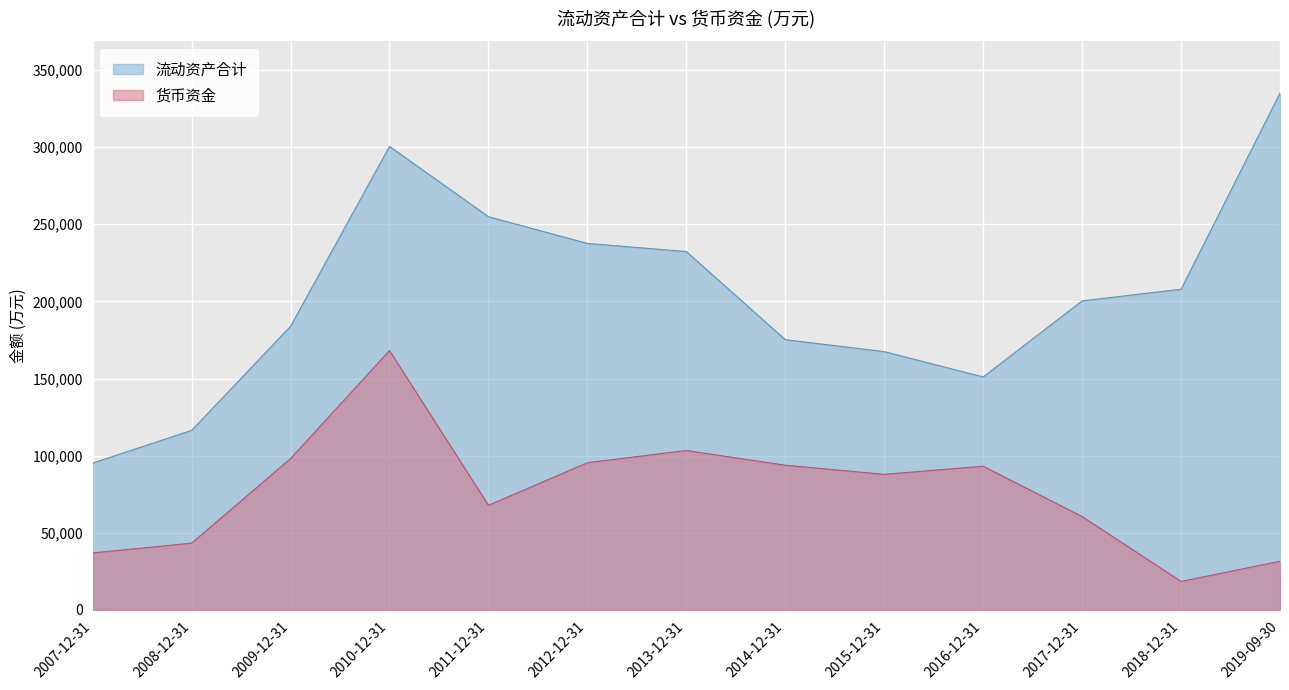

At which category does the chart reach its peak across all series?

2019-09-30